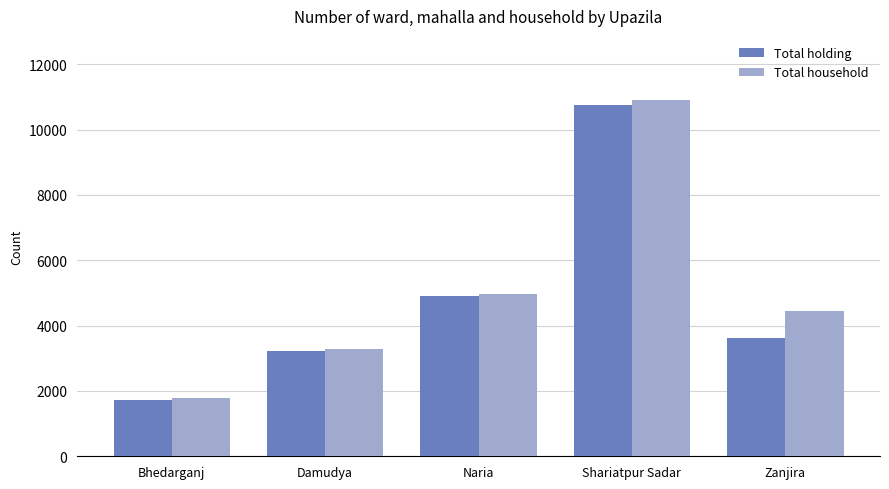

What is the total value across all series at Naria?

9868